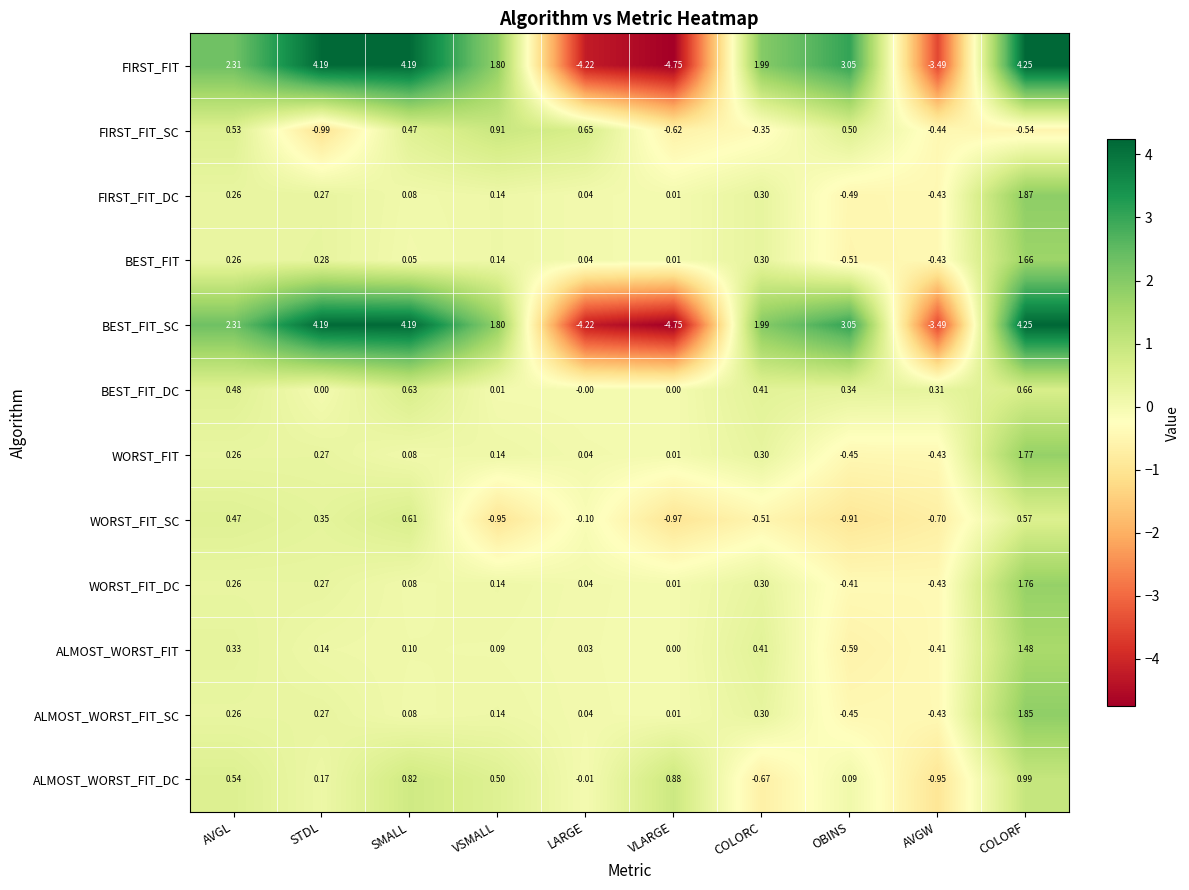

Is the value of BEST_FIT at VSMALL greater than the value of FIRST_FIT_SC at VLARGE?

Yes